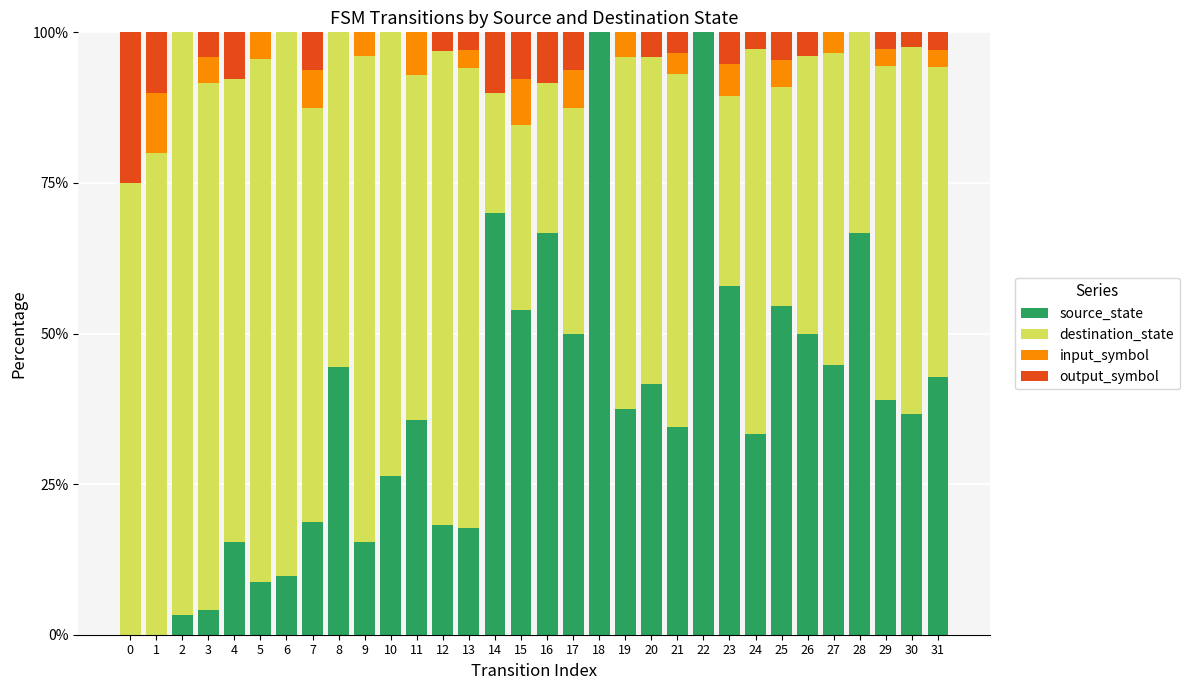

Is it true that source_state equals 29.2 at 7?

False